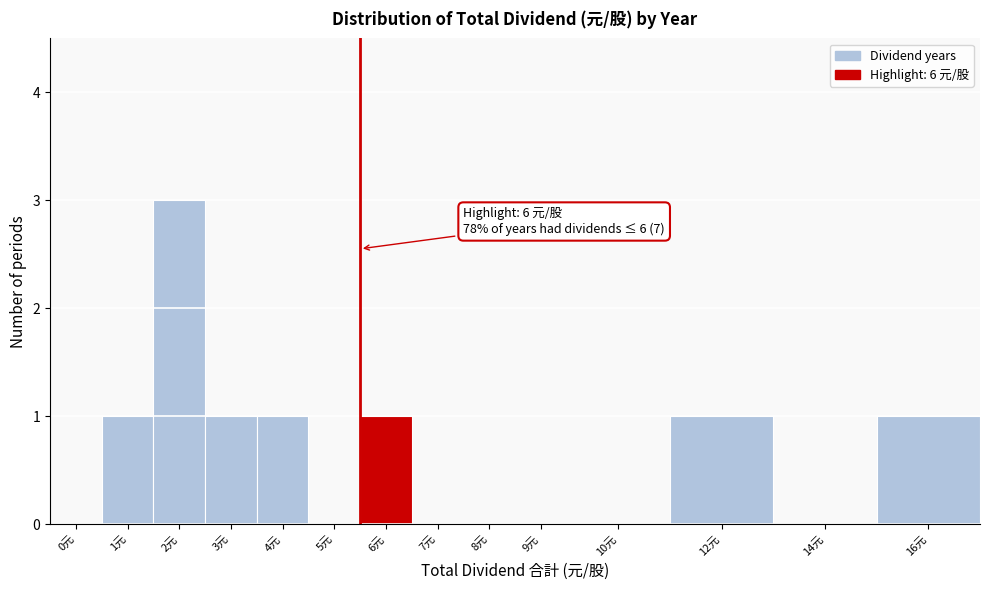

Reading right to left, extract all data points from this chart.

16元=1	14元=0	12元=1	10元=0	9元=0	8元=0	7元=0	6元=1	5元=0	4元=1	3元=1	2元=3	1元=1	0元=0